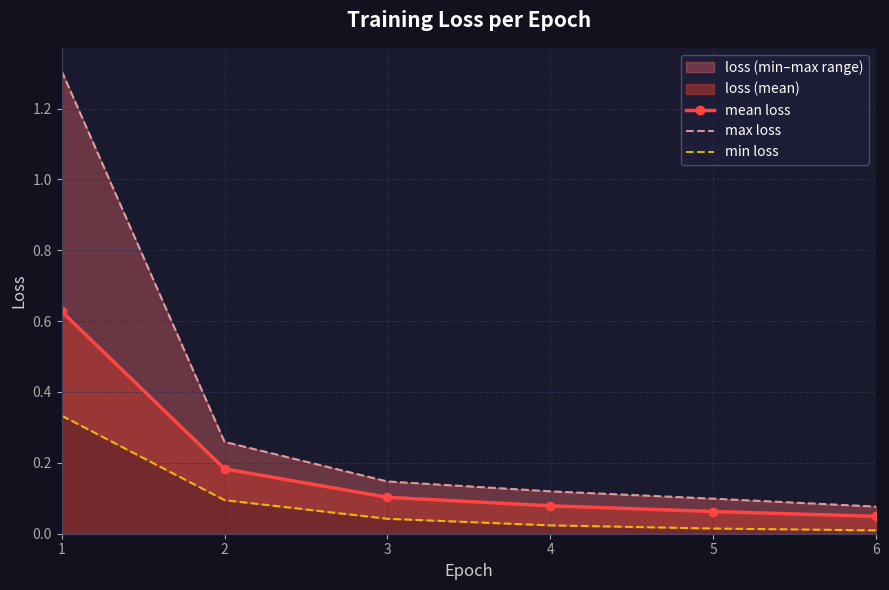

True or false: mean loss has more than 2 points higher than both neighbors.

False